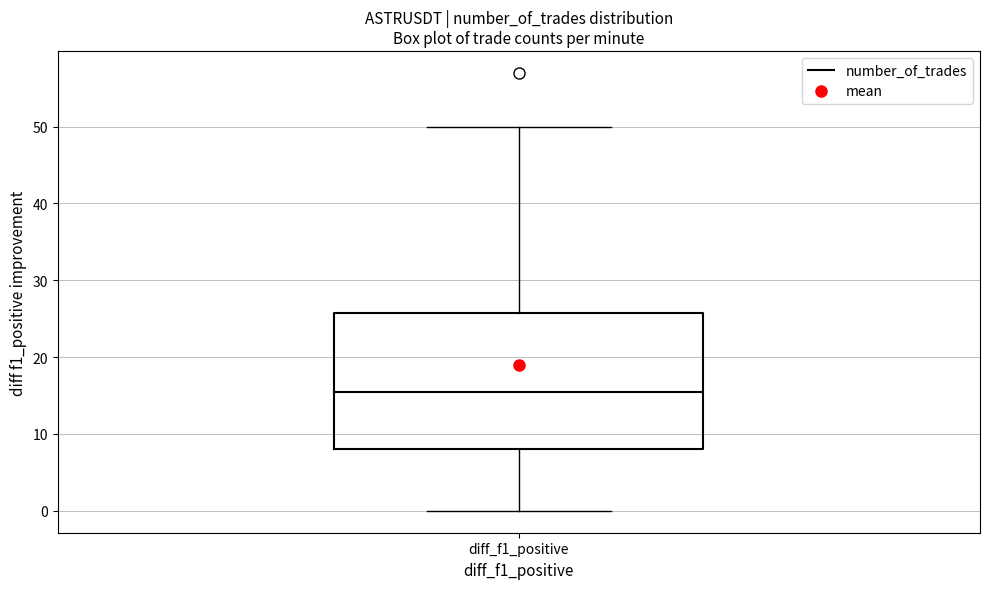

Read this box plot against the y-axis: the position of the median line, the range covered by the box, and the ends of both whiskers. The values are not printed on the chart, so give them approximately, as read against the axis.

median 16, box 8 to 26, whiskers 0 to 50